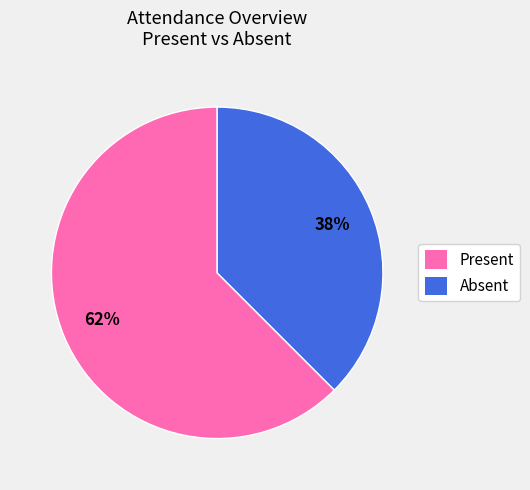

To the nearest percent, what is the combined percentage of Present and Absent?

100%